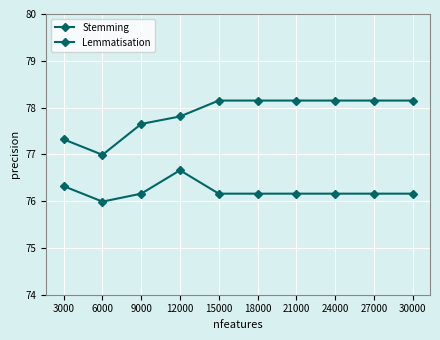

Does the chart have visible grid lines?

Yes